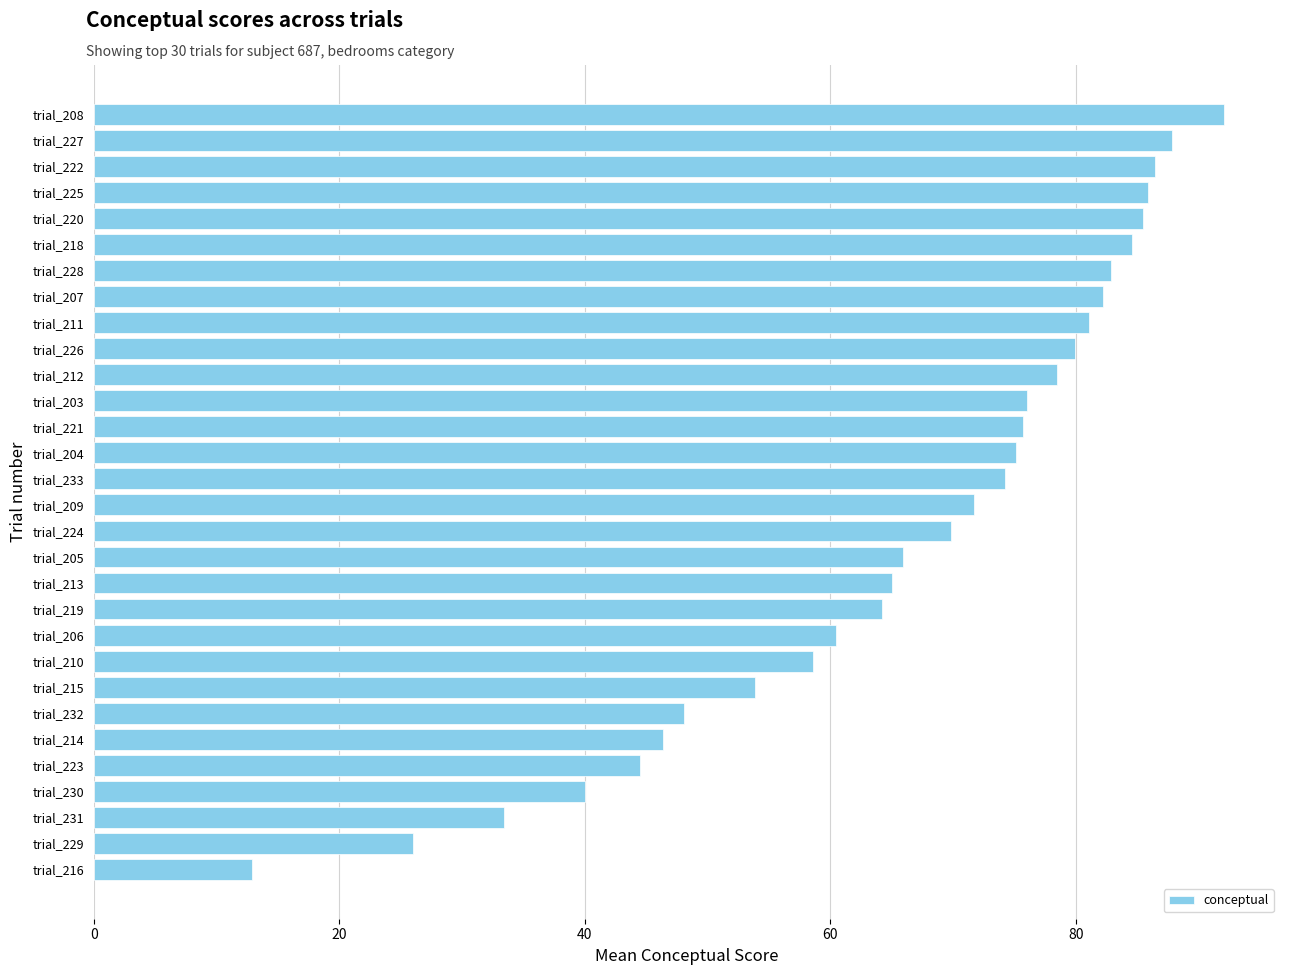

What is the change in value from trial_222 to trial_210?

-27.9